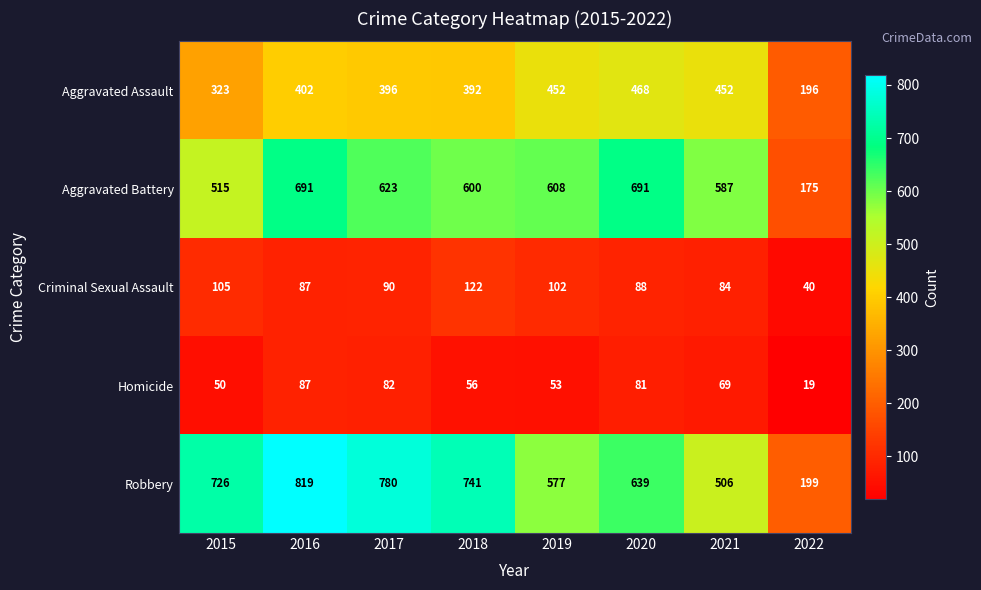

Count the number of data series in this chart.

5